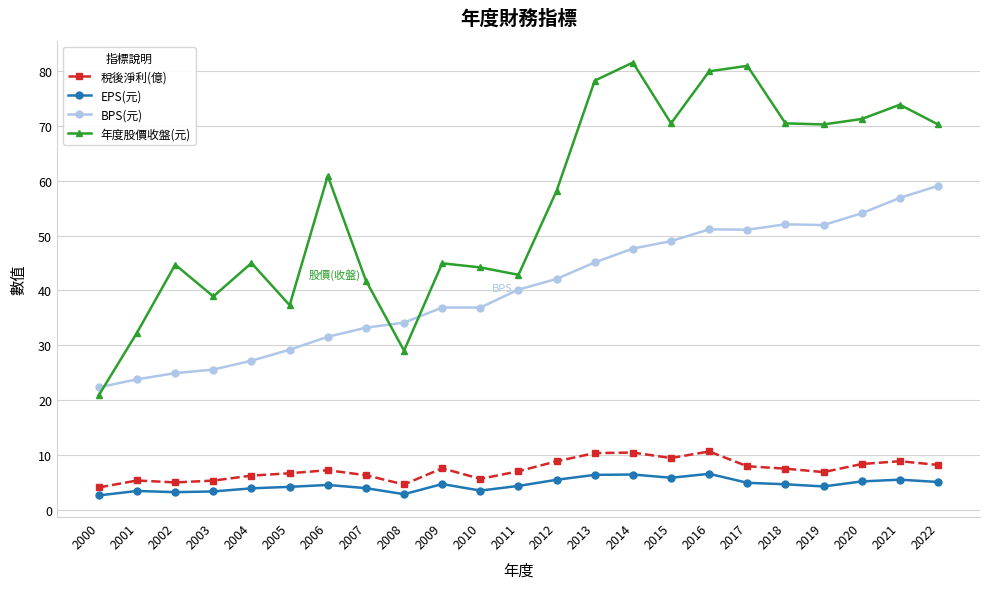

Is it true that BPS(元) equals 29.2 at 2005?

True